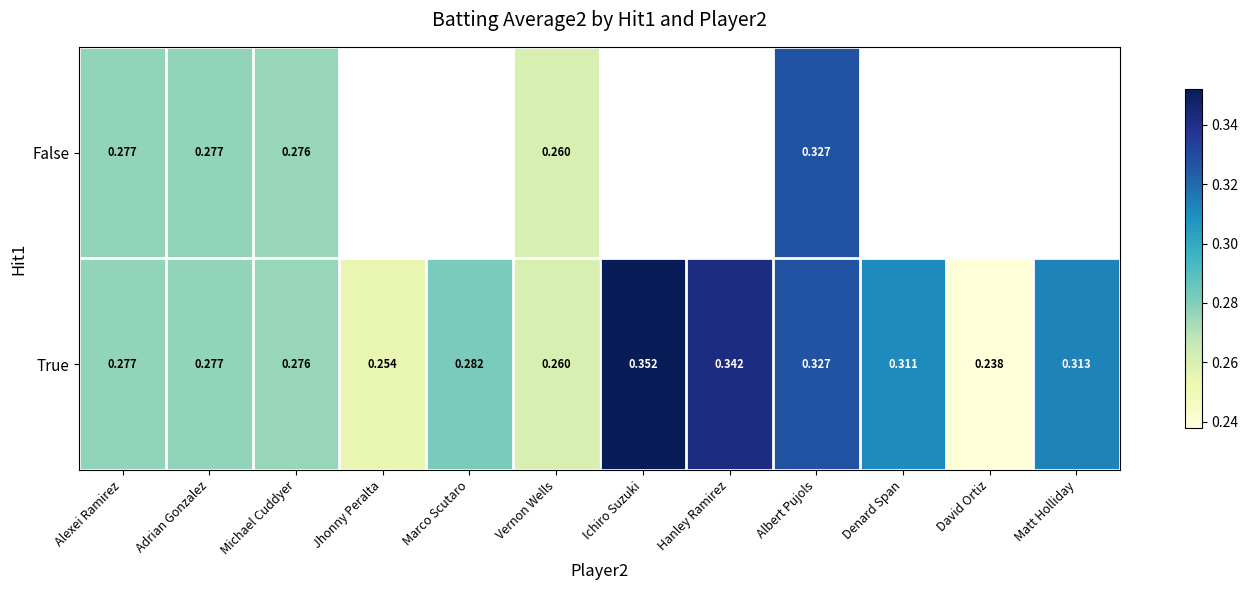

Where is True nearest to the value 0?

David Ortiz